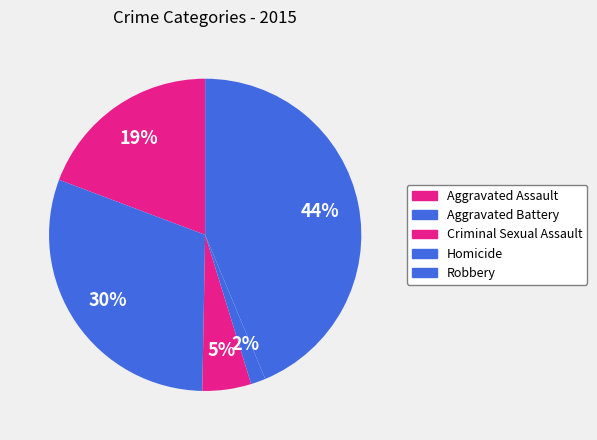

How many segments does this pie chart have?

5